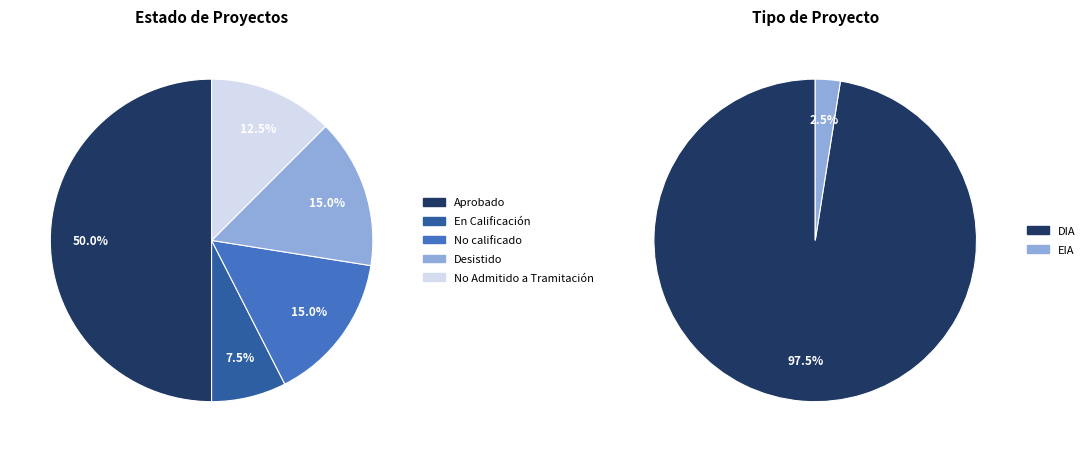

Which category has the smallest portion of the pie?

En Calificación